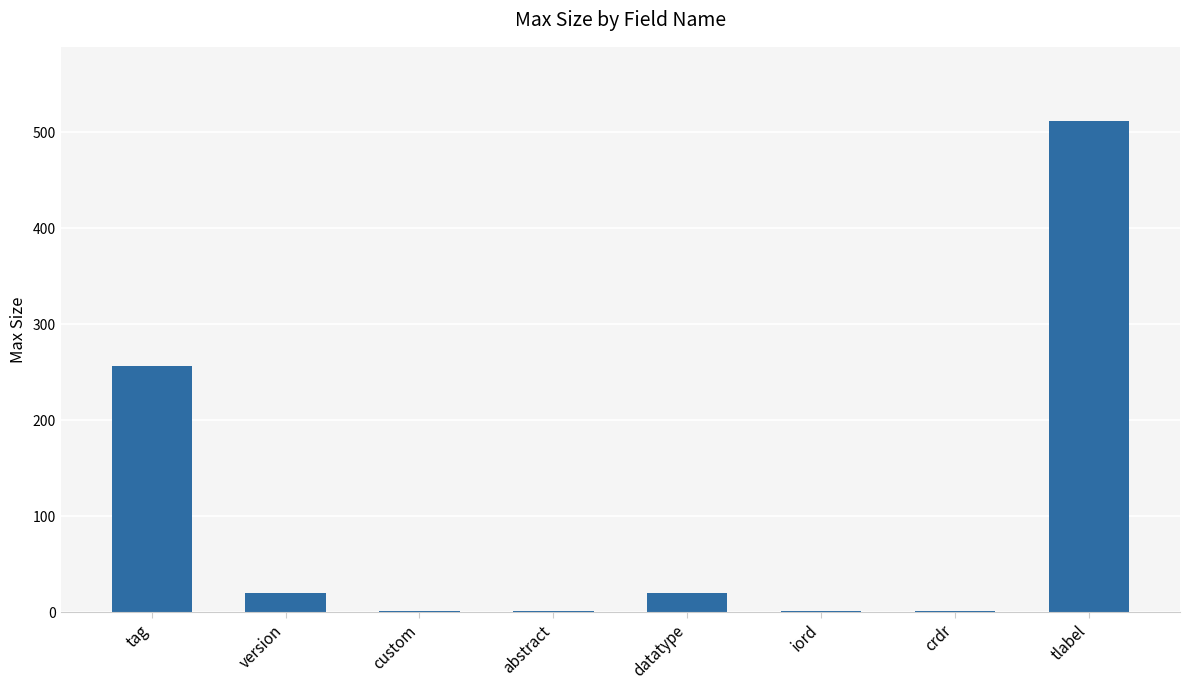

True or false: the data shows 512 at tlabel.

True